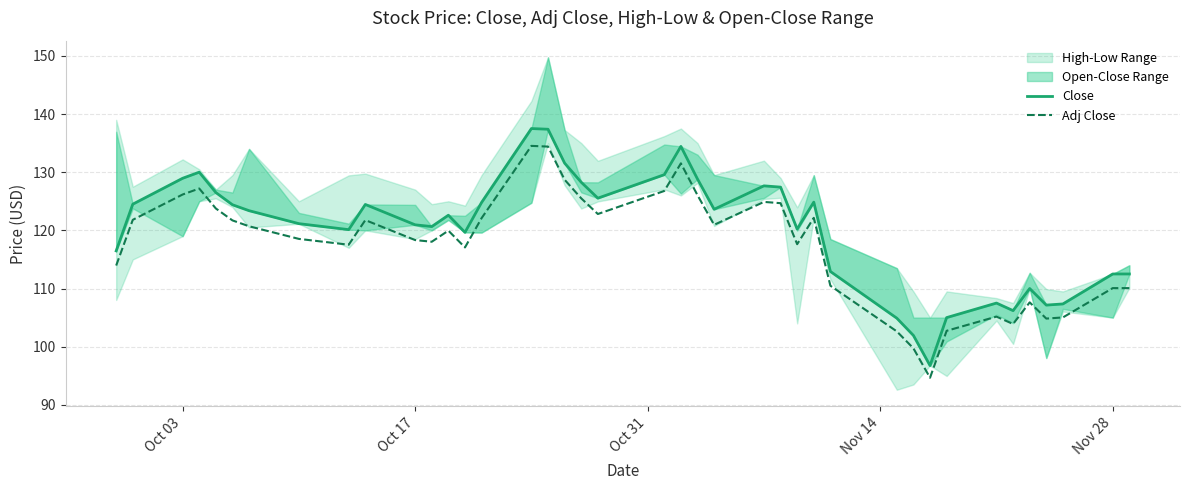

In Close, how many points are higher than both neighbors (excluding endpoints)?

9